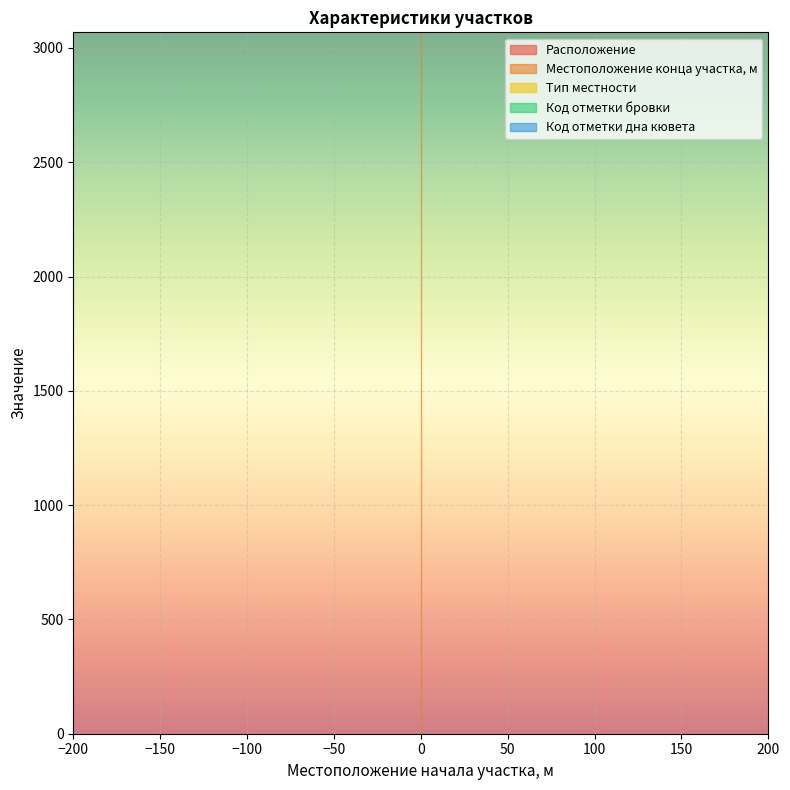

What is the difference between the highest and lowest values at 0?

3067